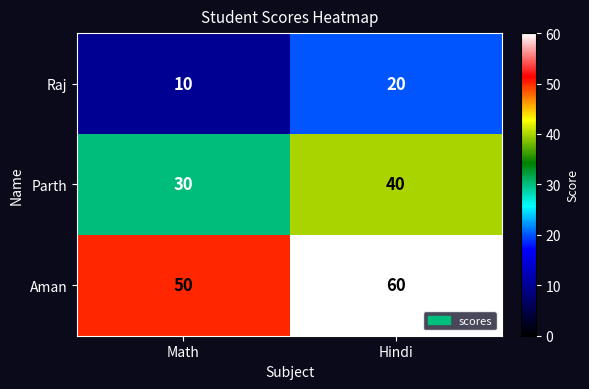

What is the spread (max minus min) of values at Hindi?

40